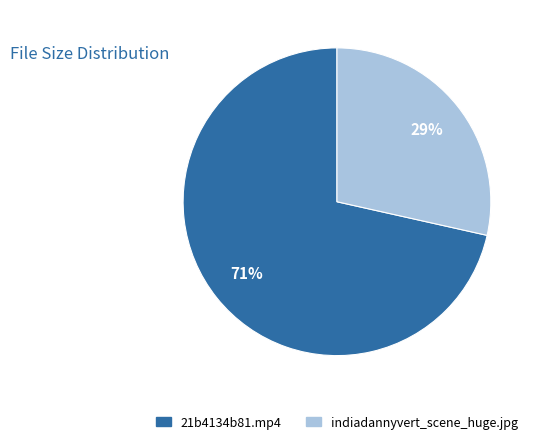

To the nearest percent, what percentage of the pie is 21b4134b81.mp4?

71%